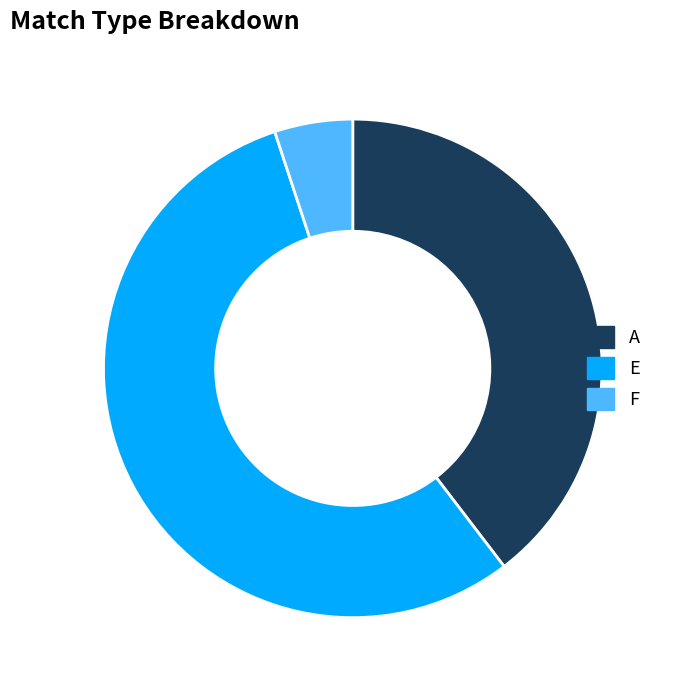

Which has a higher value, F or E?

E